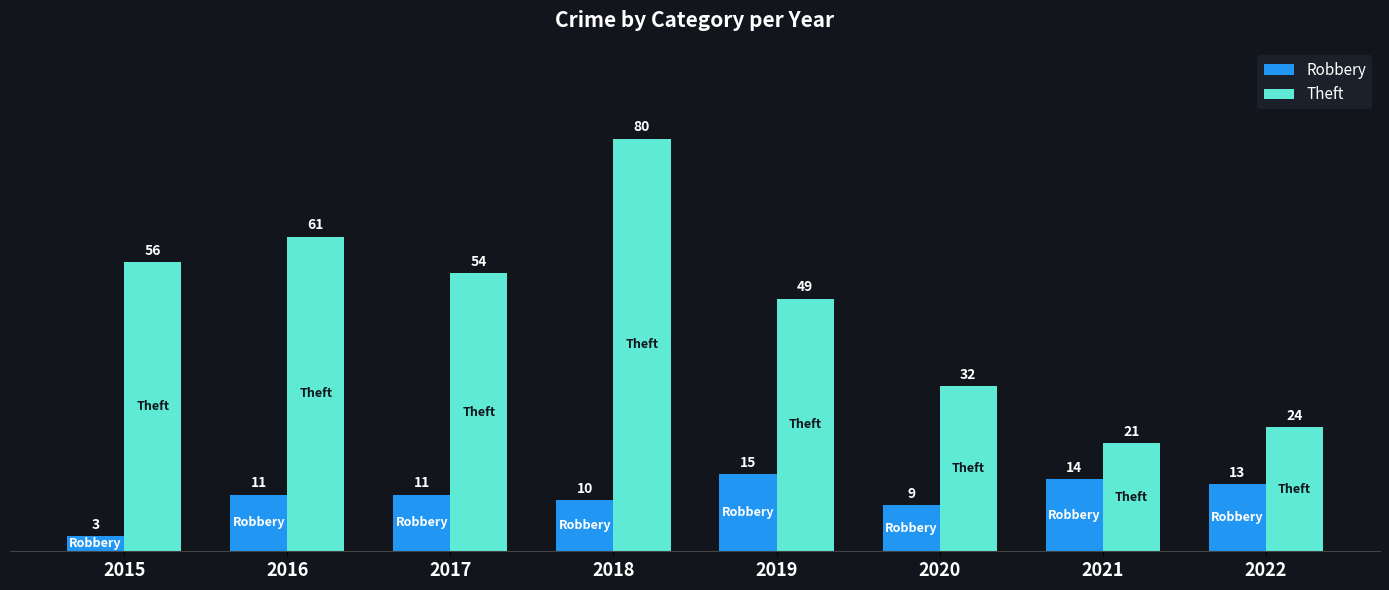

Does the chart contain stacked bars?

No